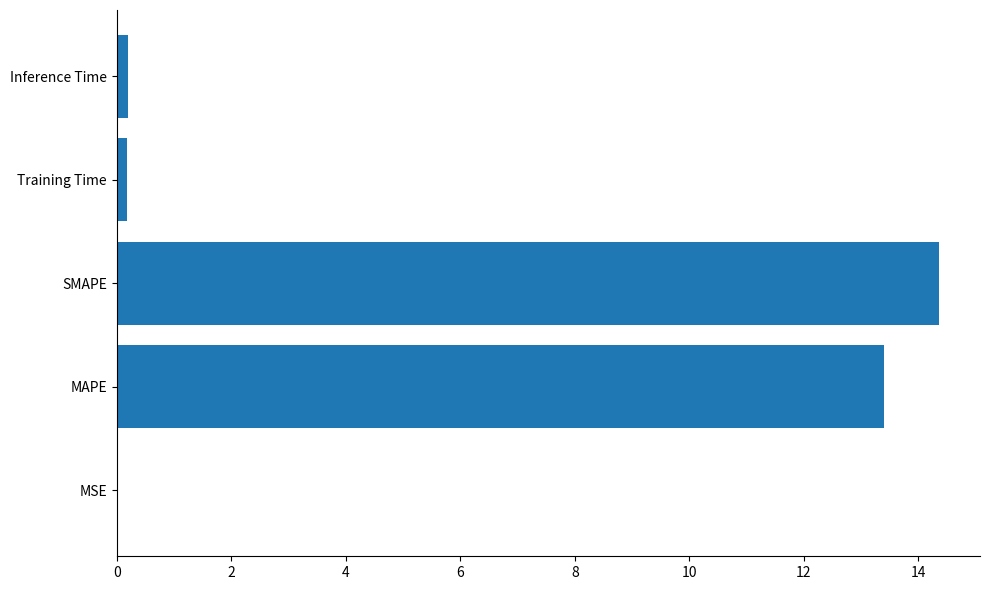

The value at MAPE is 5.9. True or false?

False